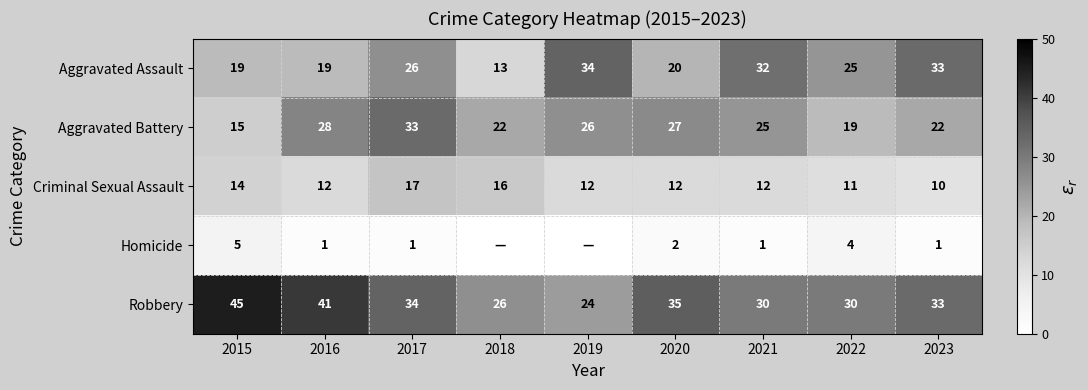

What is the average value of the Criminal Sexual Assault series?

13